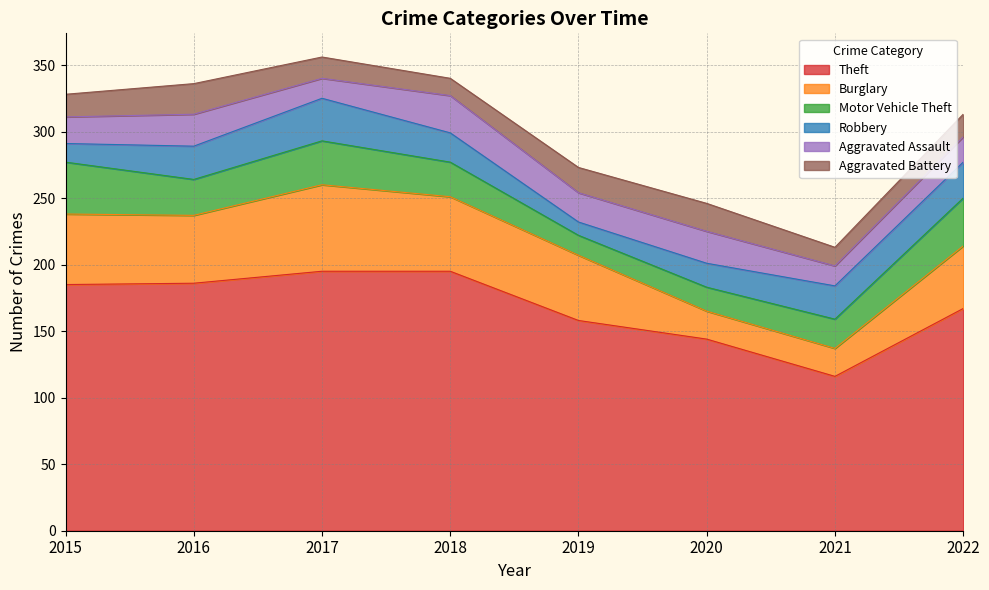

What is the value of the Robbery point at the 3rd from the left?

32